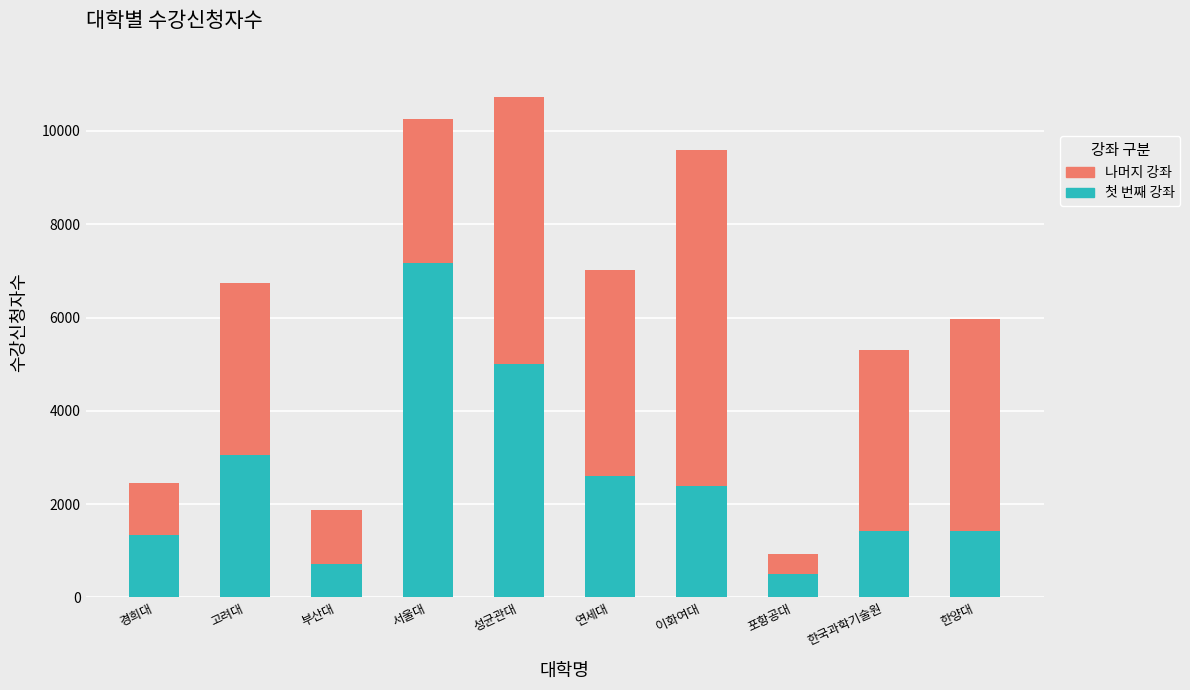

At which category is the sum across all series the highest?

성균관대